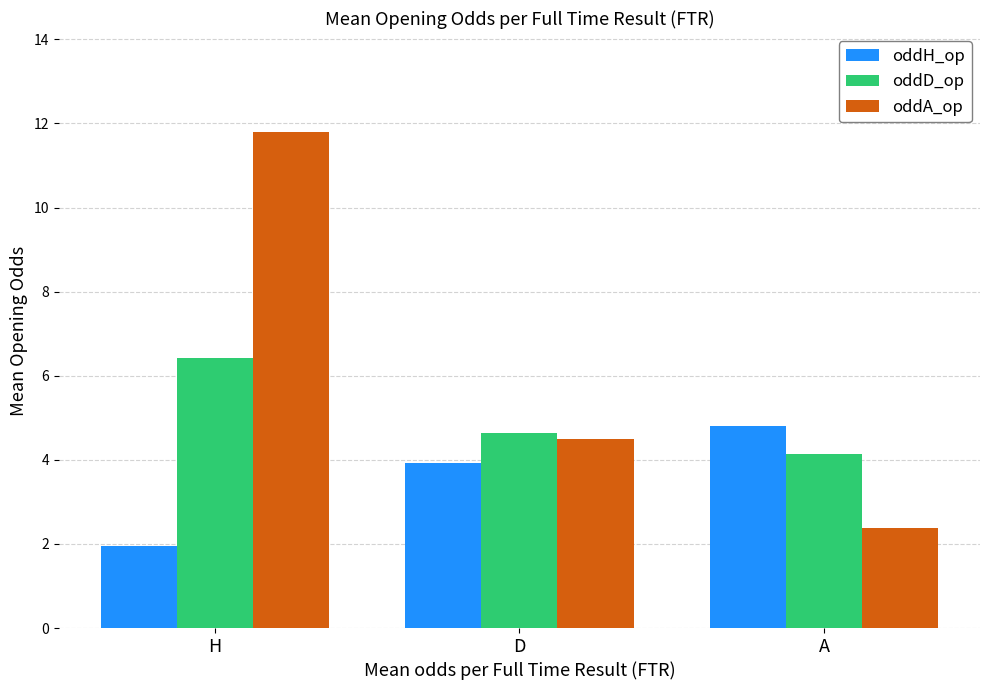

What is the difference between the oddH_op values at A and H?

2.8